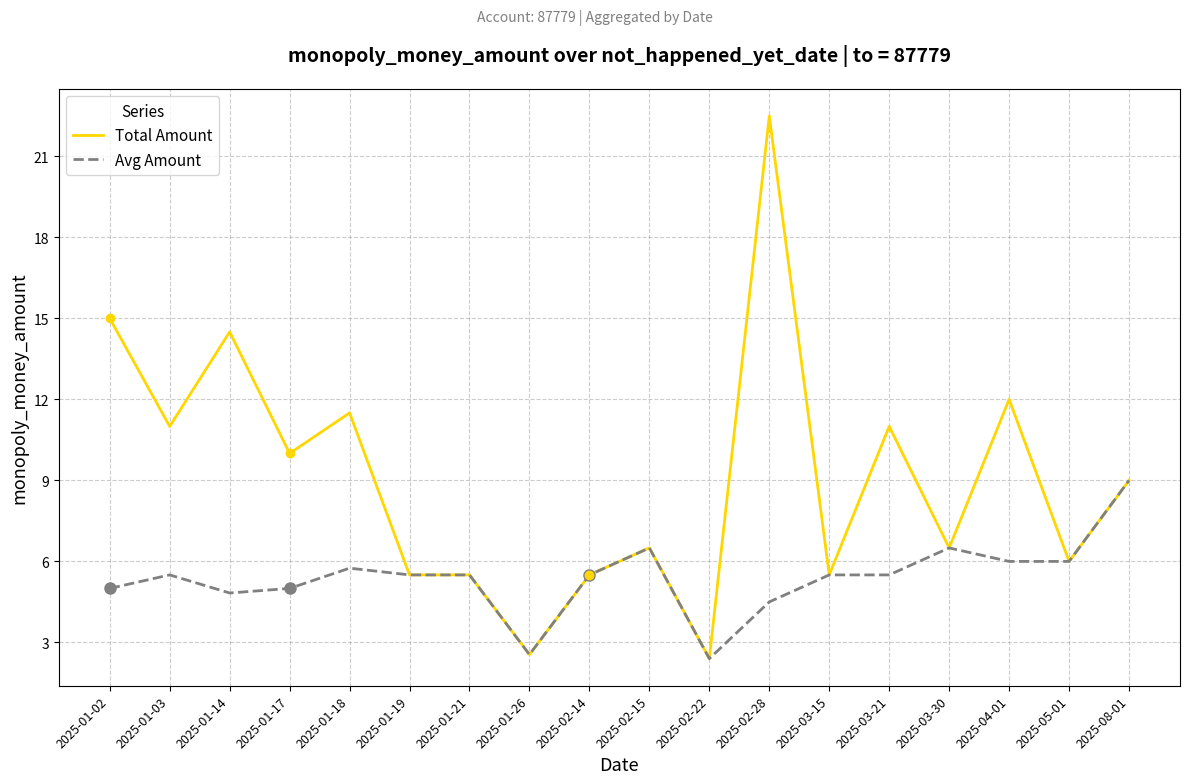

What is the maximum value shown in the chart?

22.5